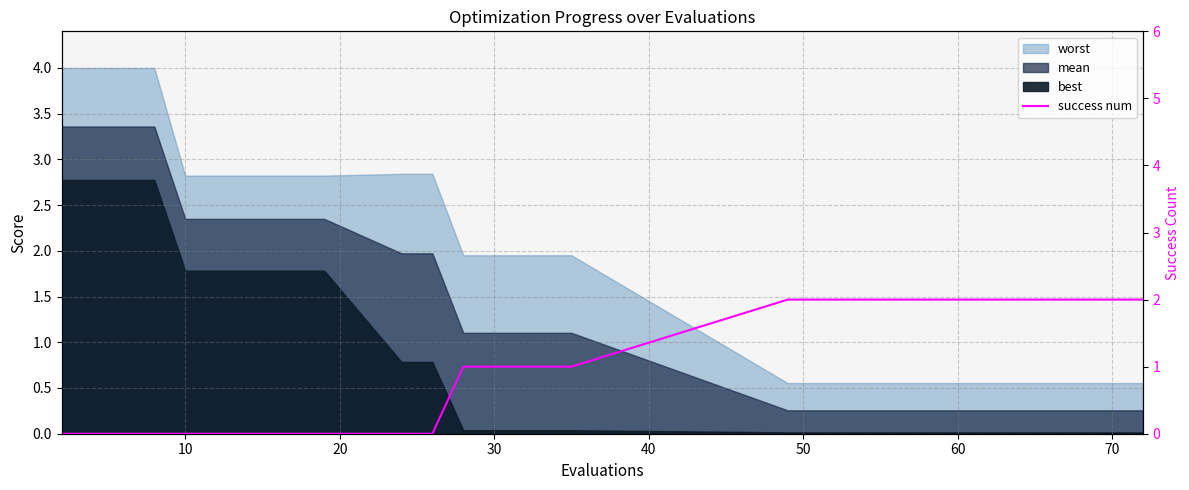

Is it true that the value at 16 is 4?

False